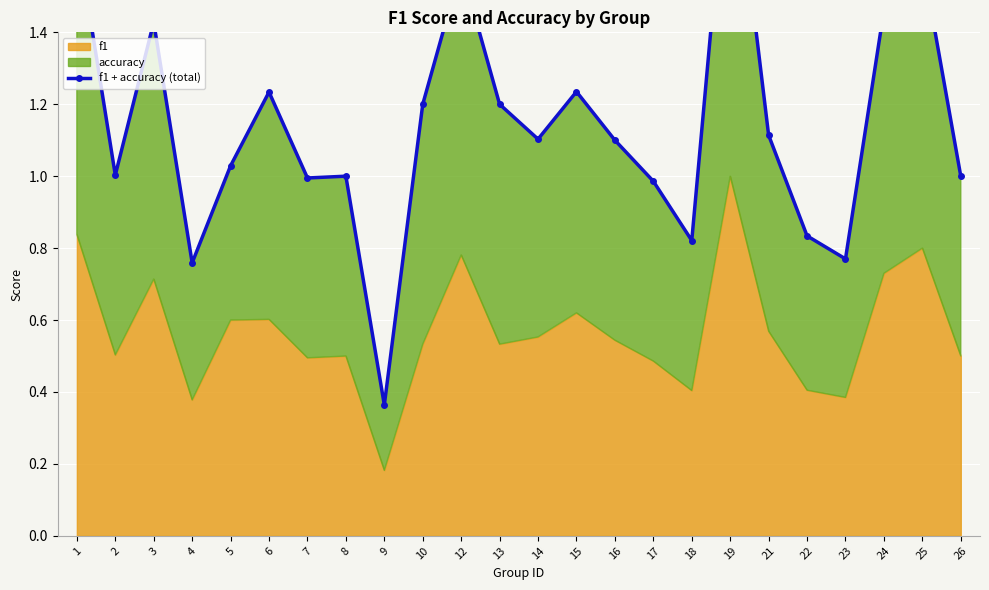

Rank the categories by value from highest to lowest.

19, 1, 25, 12, 24, 3, 15, 6, 10, 13, 21, 14, 16, 5, 2, 8, 26, 7, 17, 22, 18, 23, 4, 9